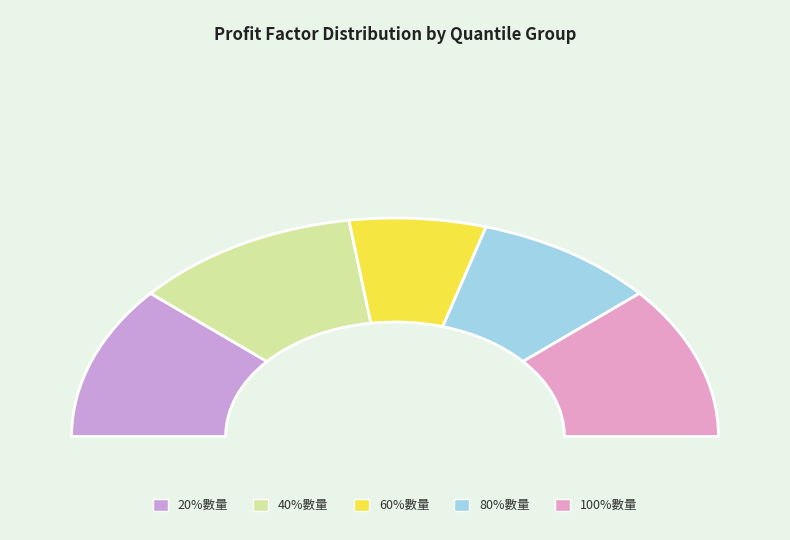

To the nearest percent, what is the difference between the largest and smallest slice percentages?

9%